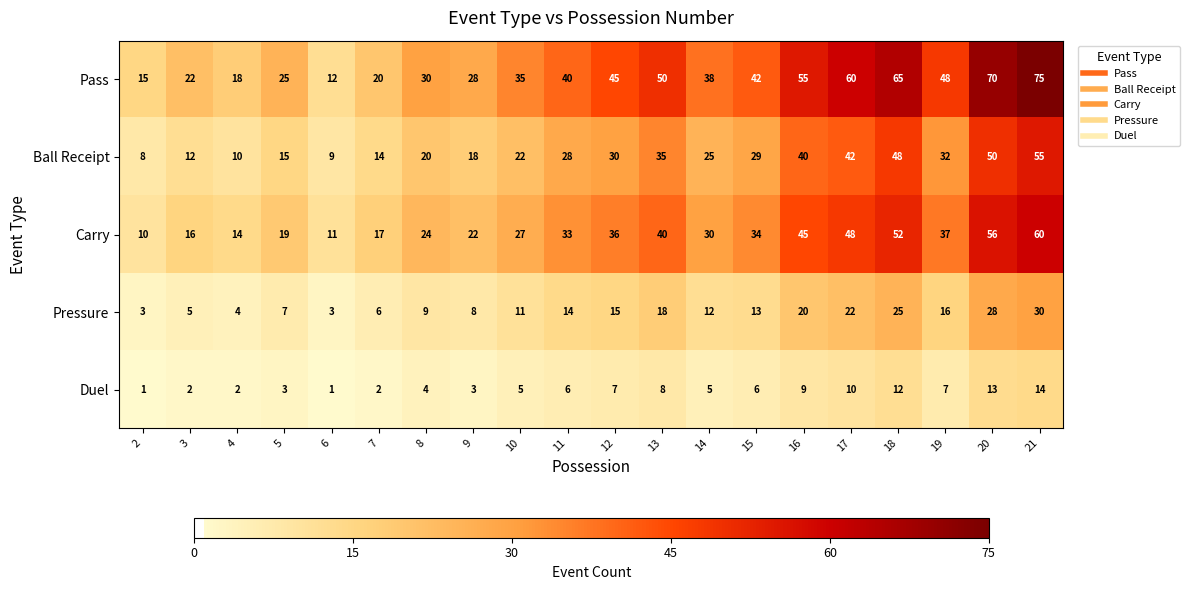

Which label corresponds to the largest value in the chart?

21